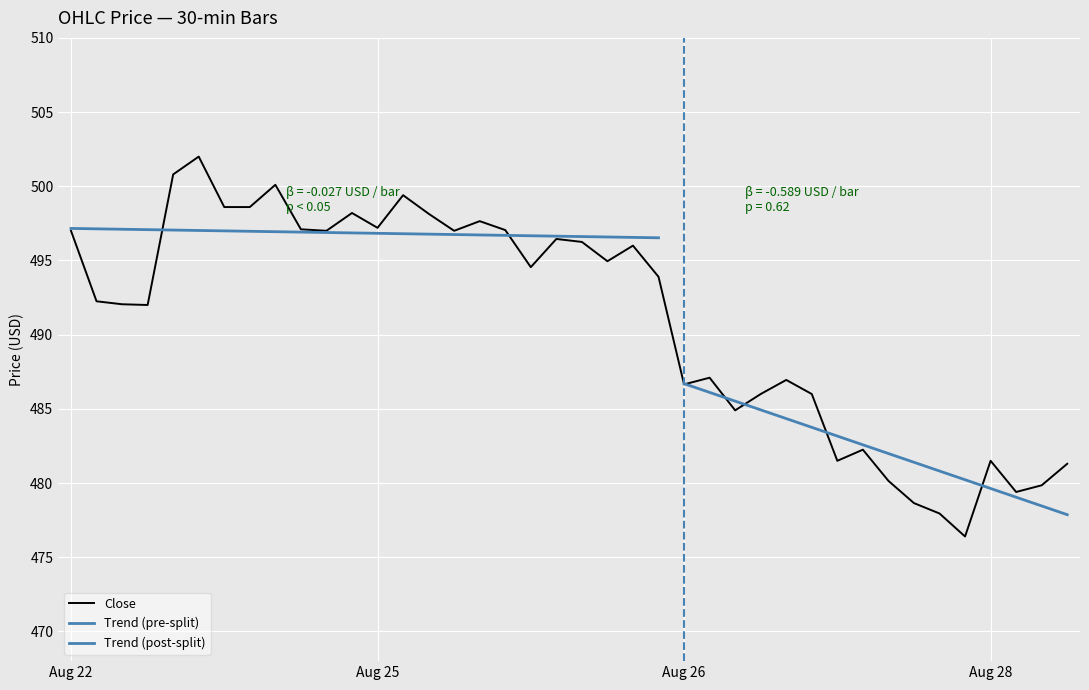

Is it true that Close equals 497.0 at Aug 22?

True